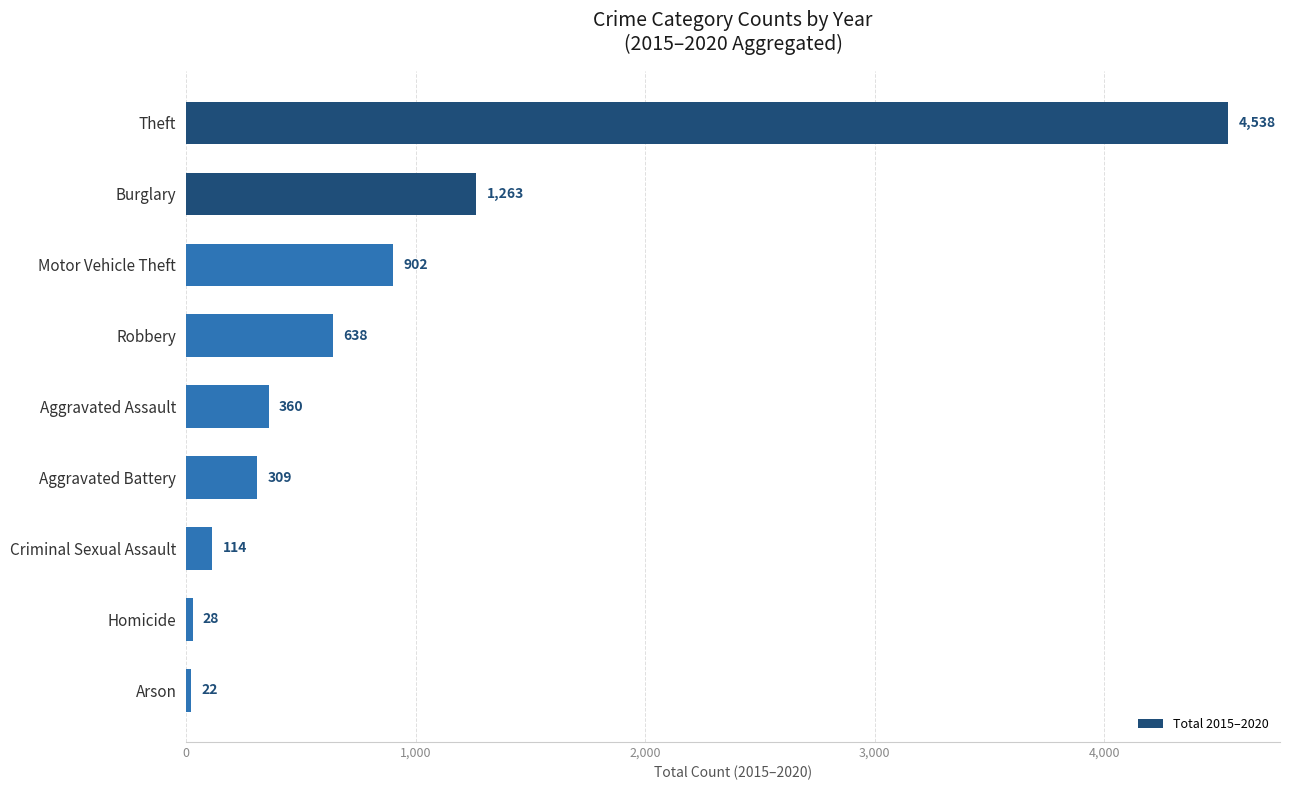

The chart shows a value of 494 at Burglary. True or false?

False